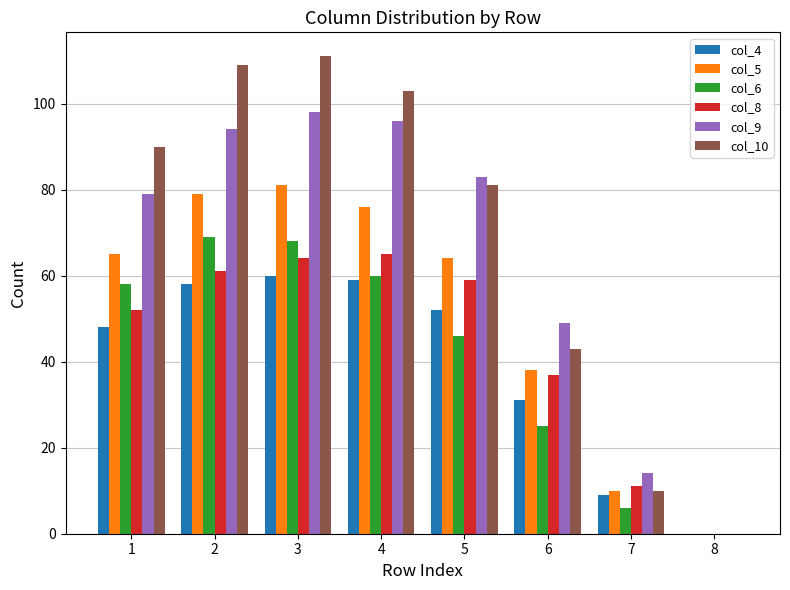

Where is col_10 nearest to the value 55?

6